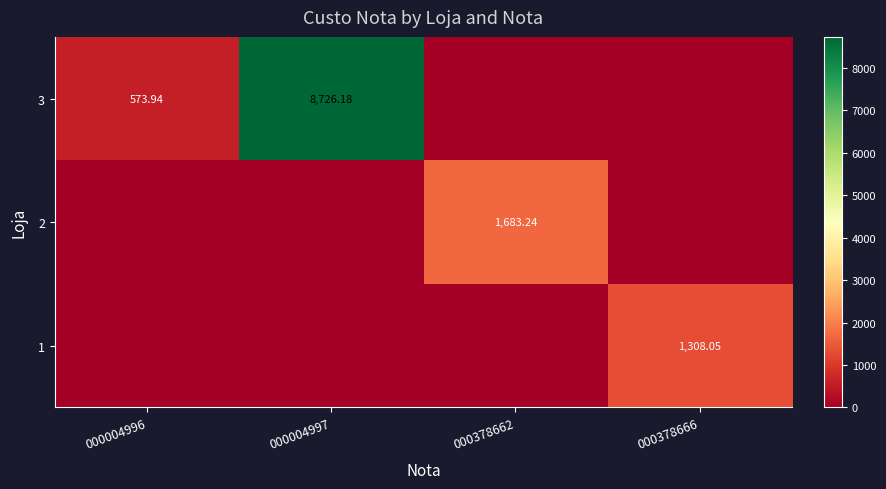

At which category is the sum across all series the highest?

000004997